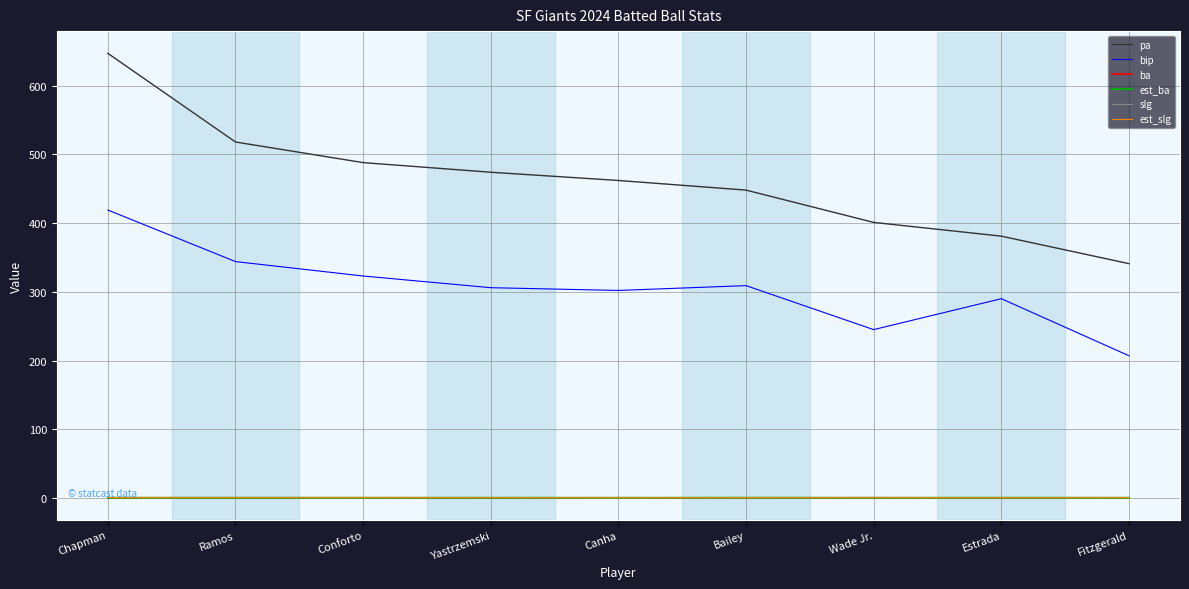

True or false: slg and bip intersect in this chart.

False